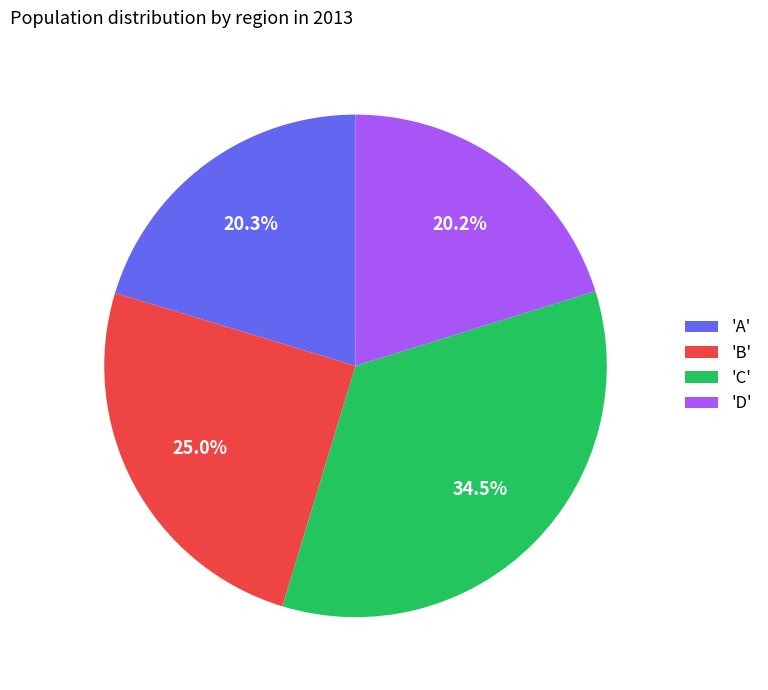

What is the total percentage of 'D' and 'C'?

54.7%